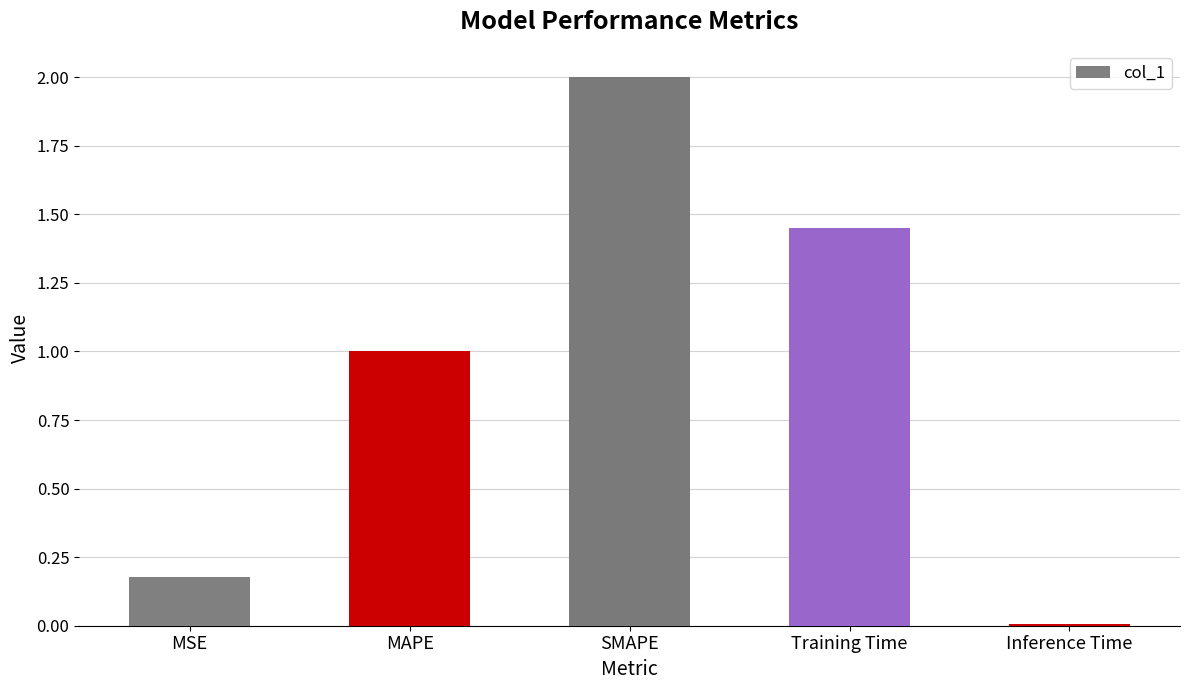

What is the difference between the values at Training Time and Inference Time?

1.4